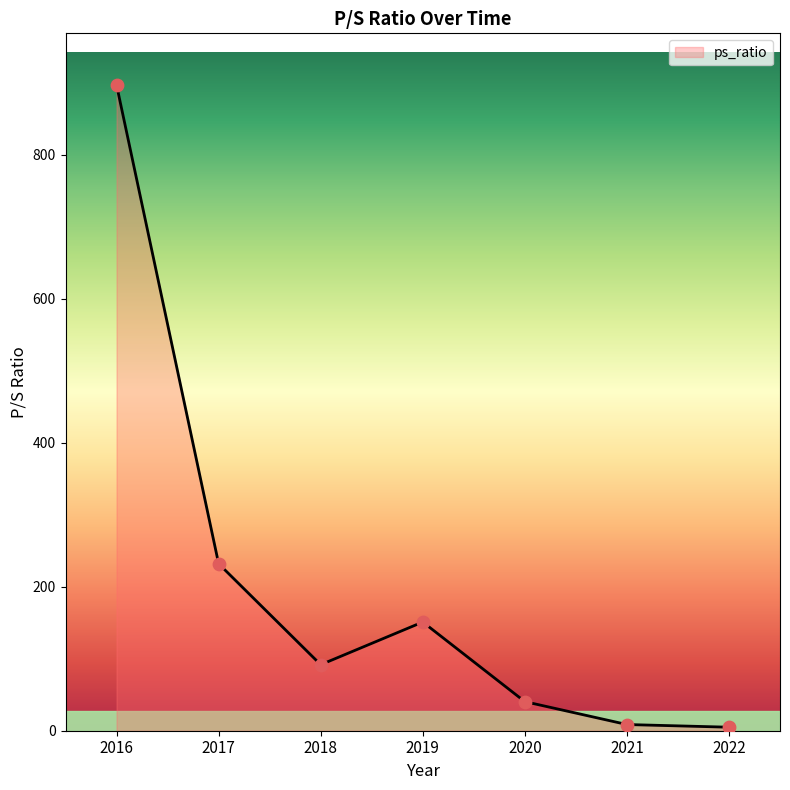

Approximately how many times larger is the value at 2016 compared to 2021?

104.3